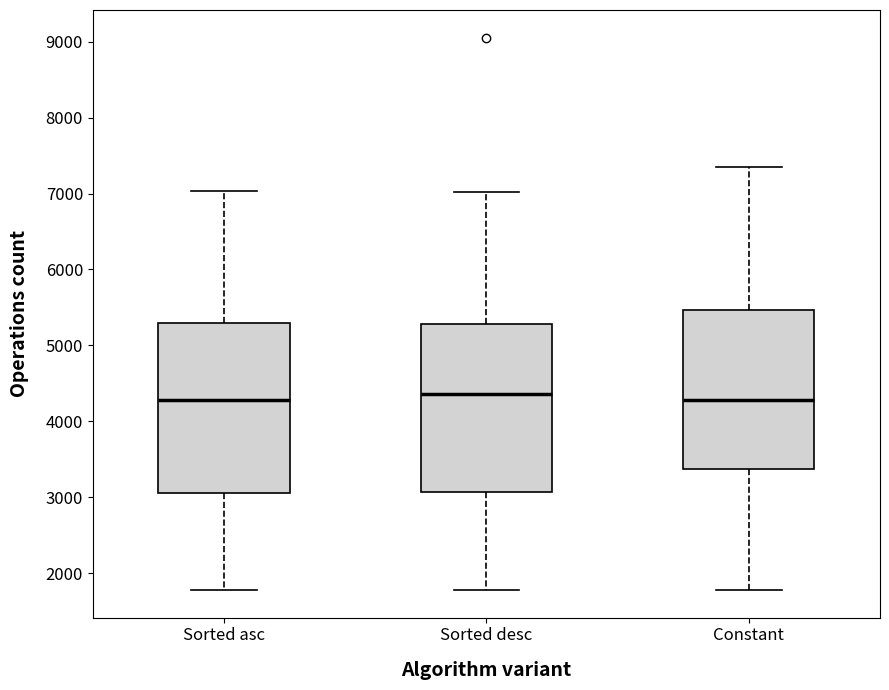

Reading left to right, read every box against the y-axis: the position of its median line, the range the box covers, and the ends of its whiskers. The values are not printed on the chart, so give them approximately, as read against the axis.

Sorted asc: median 4300, box 3100 to 5300, whiskers 1800 to 7000
Sorted desc: median 4400, box 3100 to 5300, whiskers 1800 to 7000
Constant: median 4300, box 3400 to 5500, whiskers 1800 to 7400